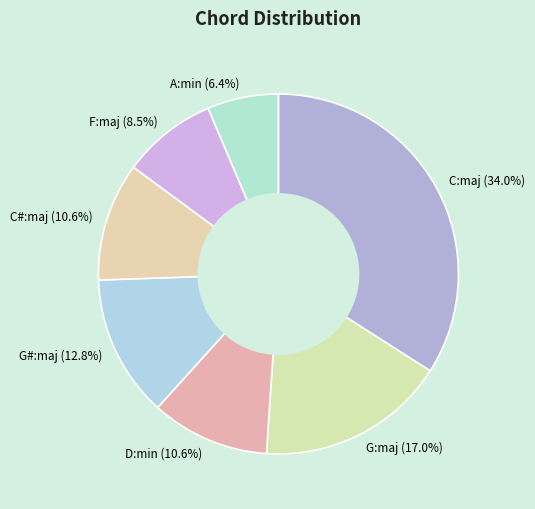

Count the number of slices in the pie.

7